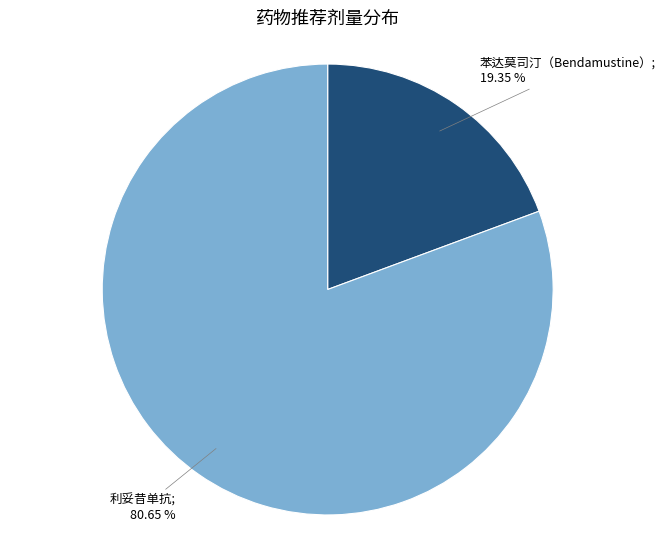

Count the number of slices in the pie.

2